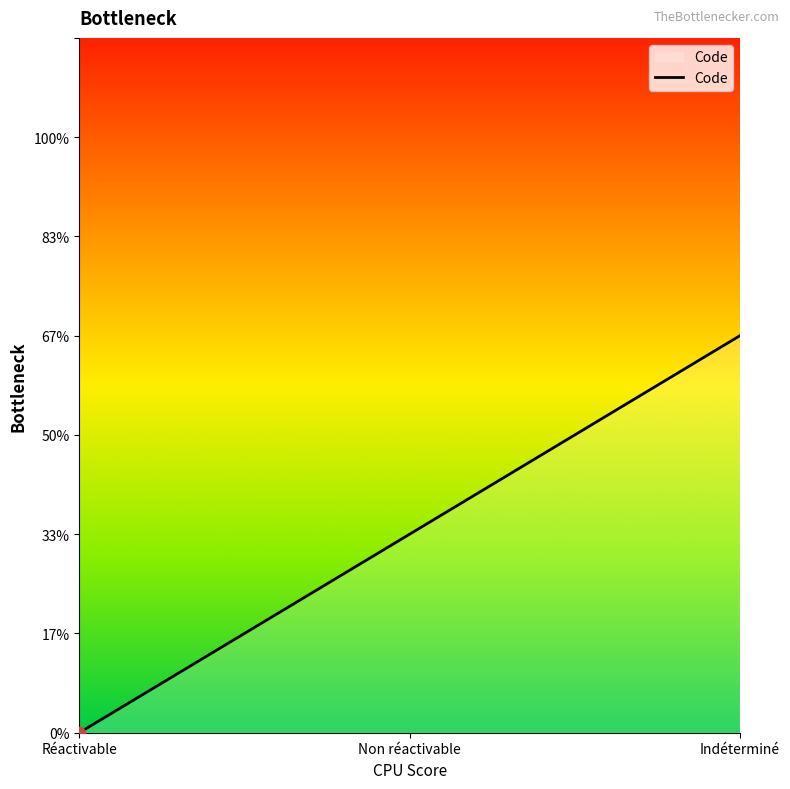

Is this an area chart (filled region under the line)?

Yes